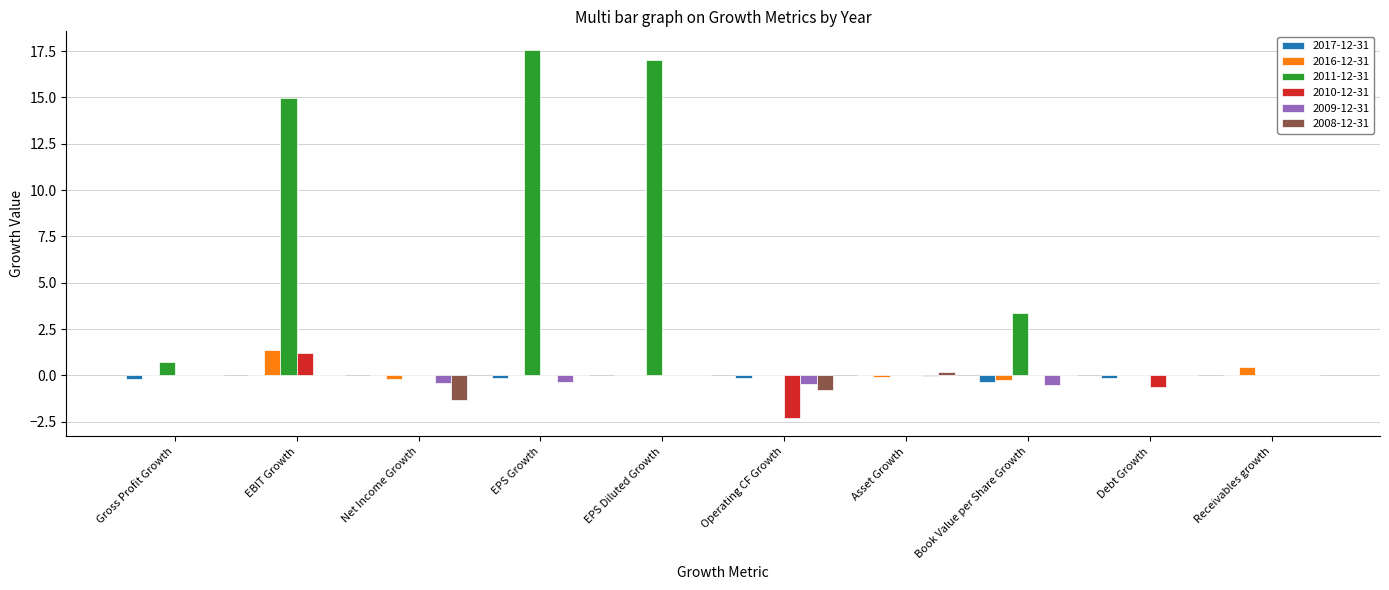

What is the sum of all 2011-12-31 values?

53.6